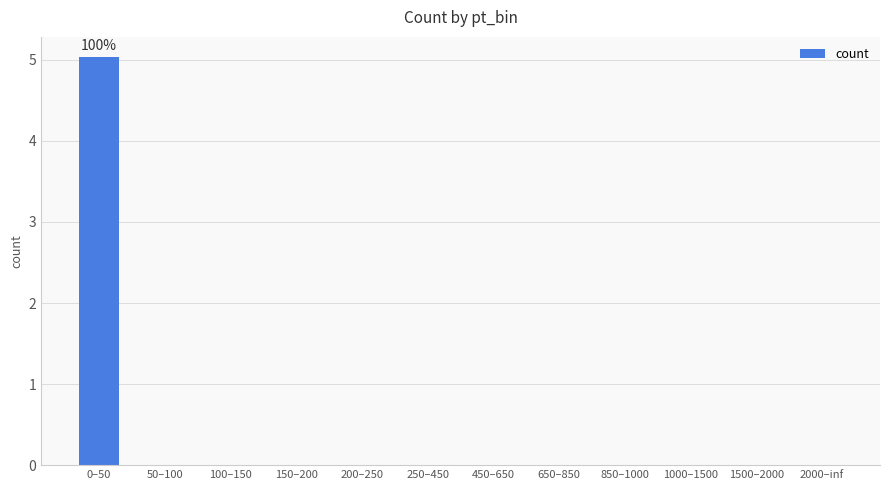

Which has a higher value, 450–650 or 0–50?

0–50